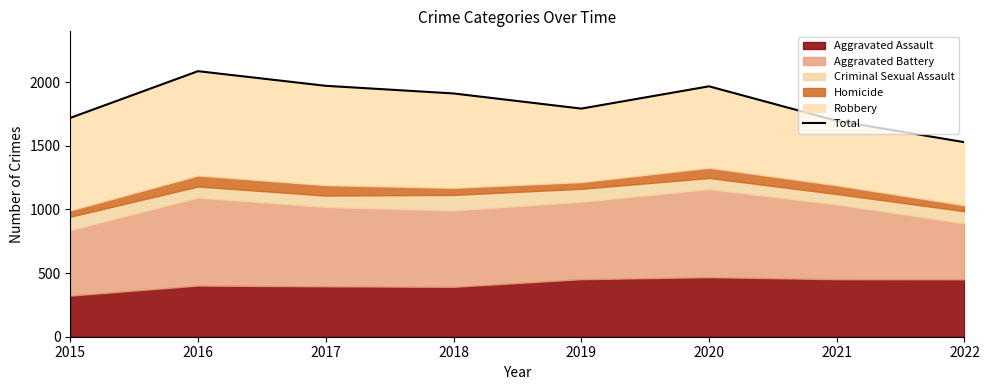

At which label is the value closest to 1807?

2019